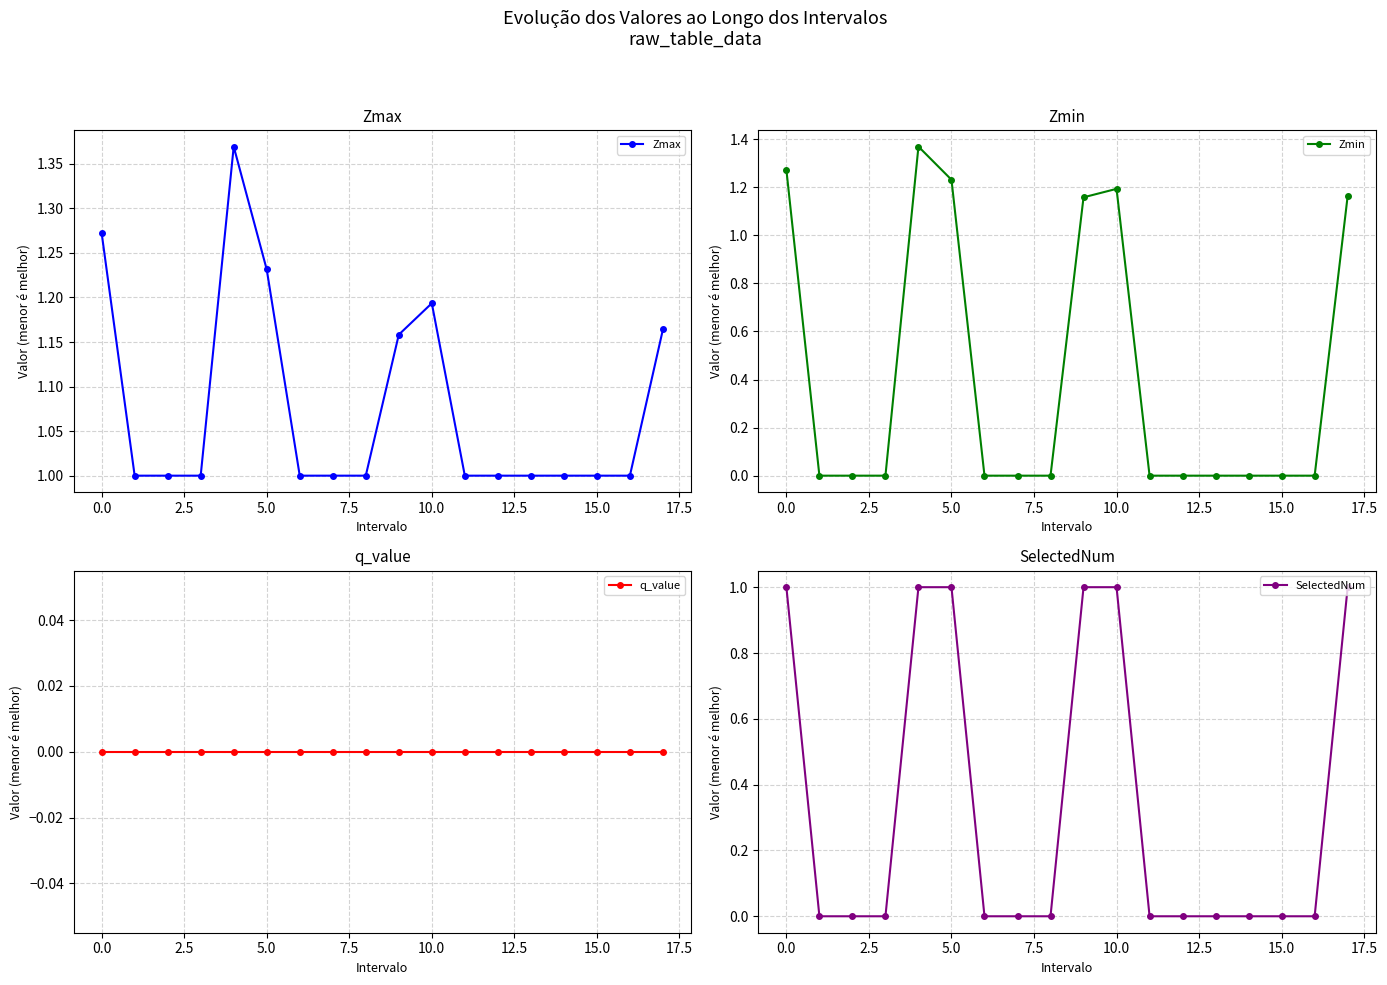

True or false: SelectedNum has a value of 0.4 at 11.

False